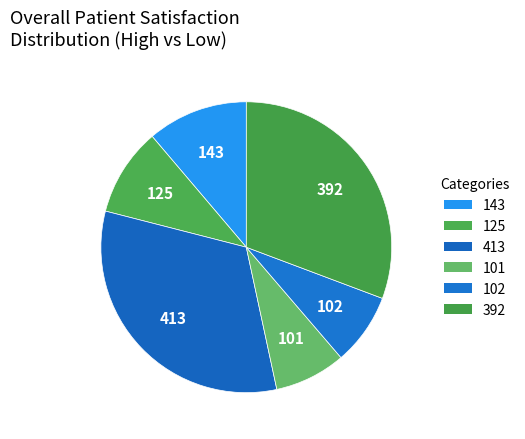

Which category has the biggest portion of the pie?

413